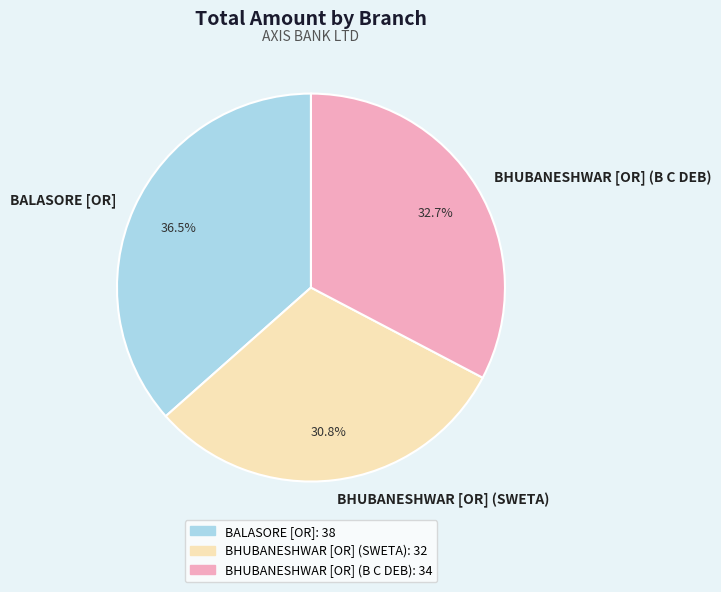

Is the sum of BHUBANESHWAR [OR] (SWETA) and BHUBANESHWAR [OR] (B C DEB) greater than half?

Yes